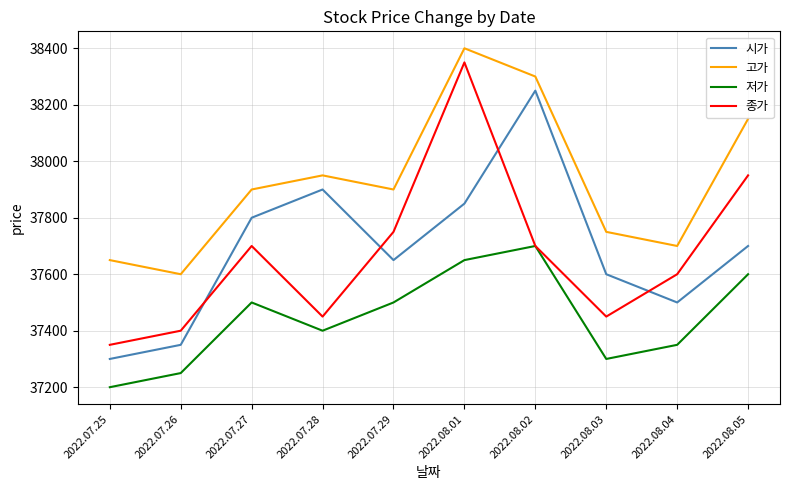

At which label is 시가 closest to 37775?

2022.07.27